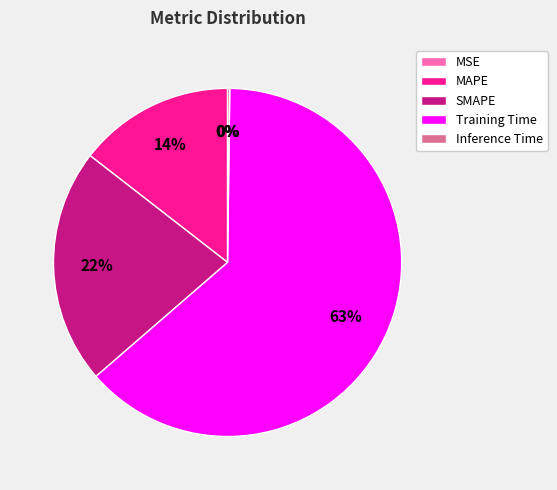

Is it true that SMAPE is 31% of the pie?

False